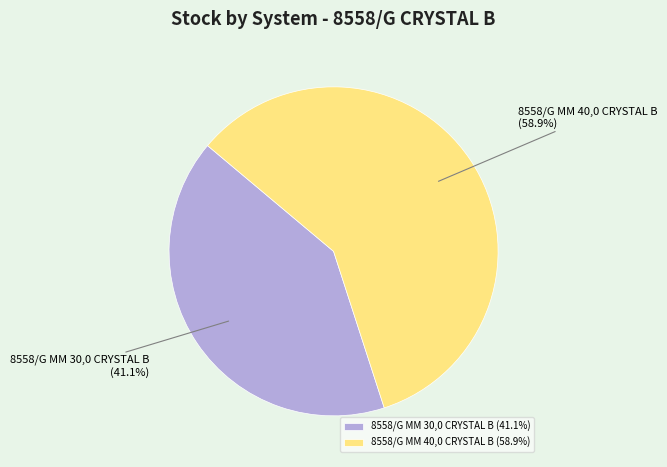

Is 8558/G MM 40,0 CRYSTAL B the majority of the pie?

Yes